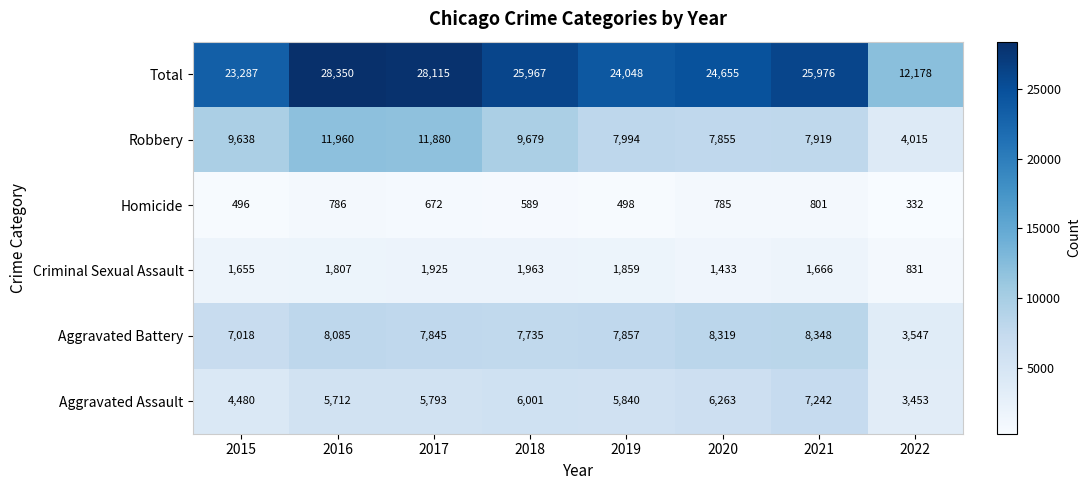

True or false: Homicide has a value of 786 at 2016.

True